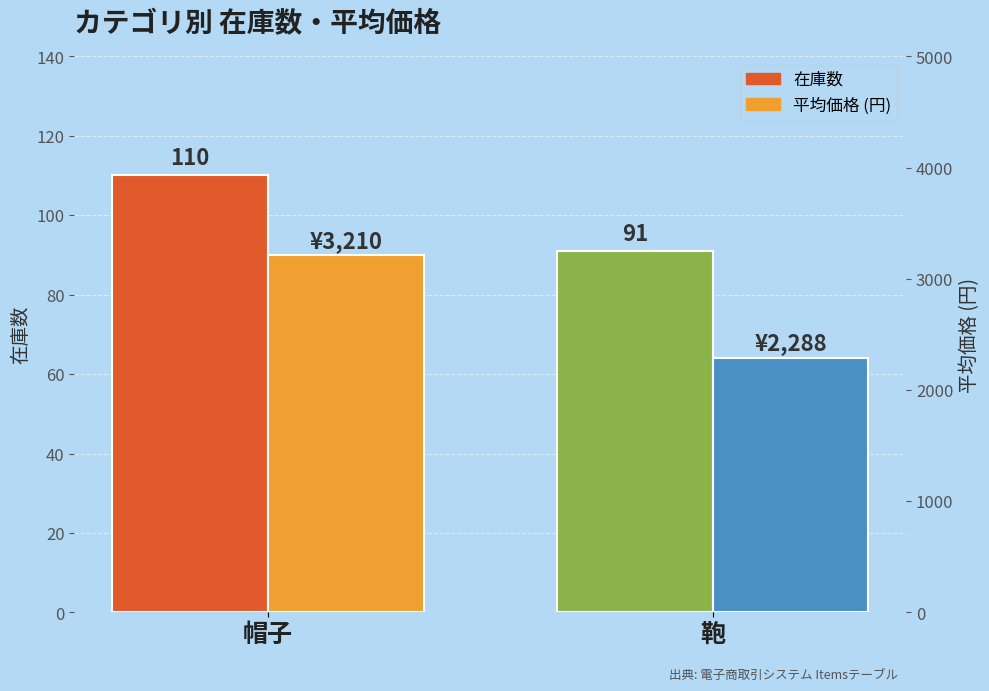

What is the difference between the maximum and minimum values in the 在庫数 series?

19